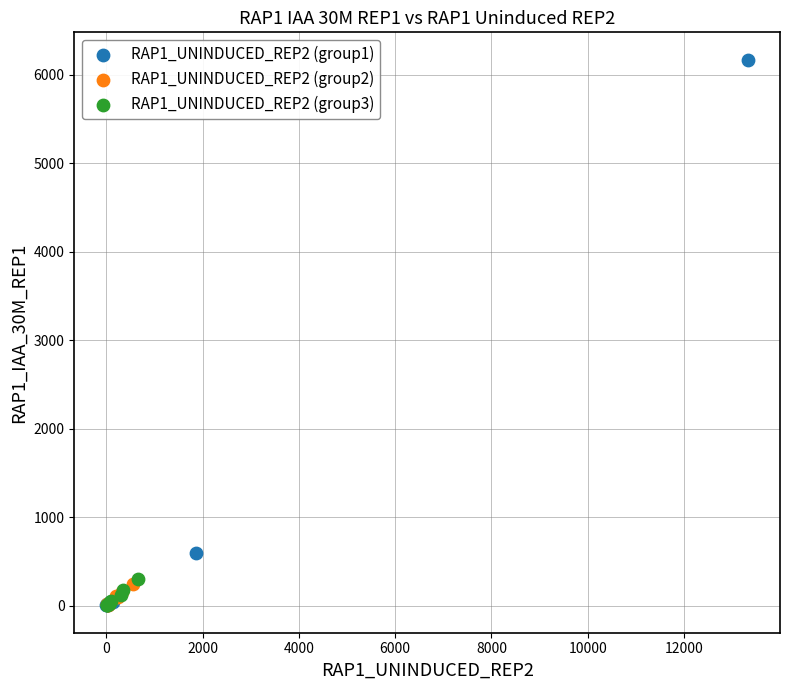

Which series reaches the maximum Y coordinate?

RAP1_UNINDUCED_REP2 (group1)